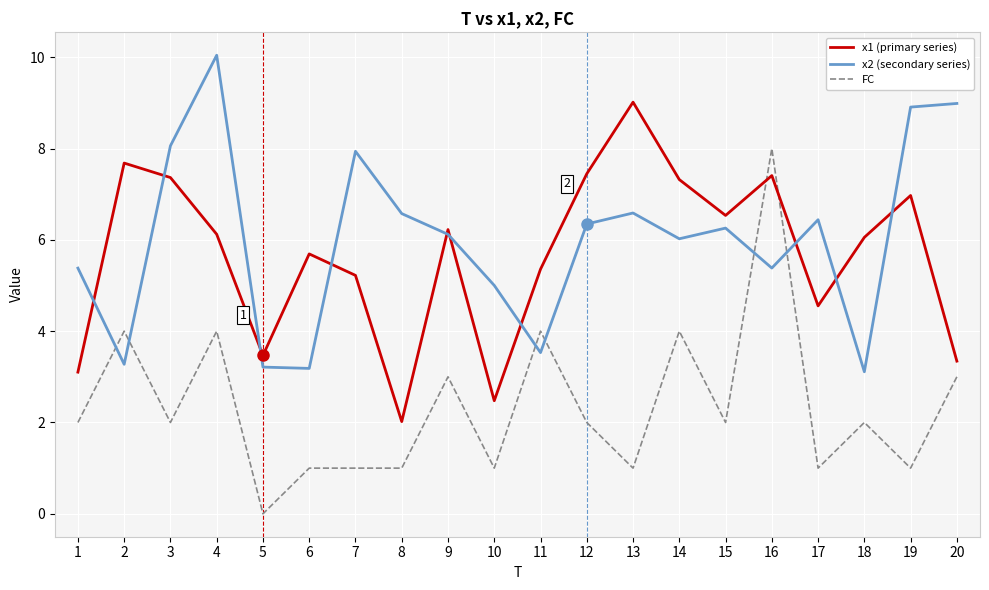

Is this an area chart (filled region under the line)?

No